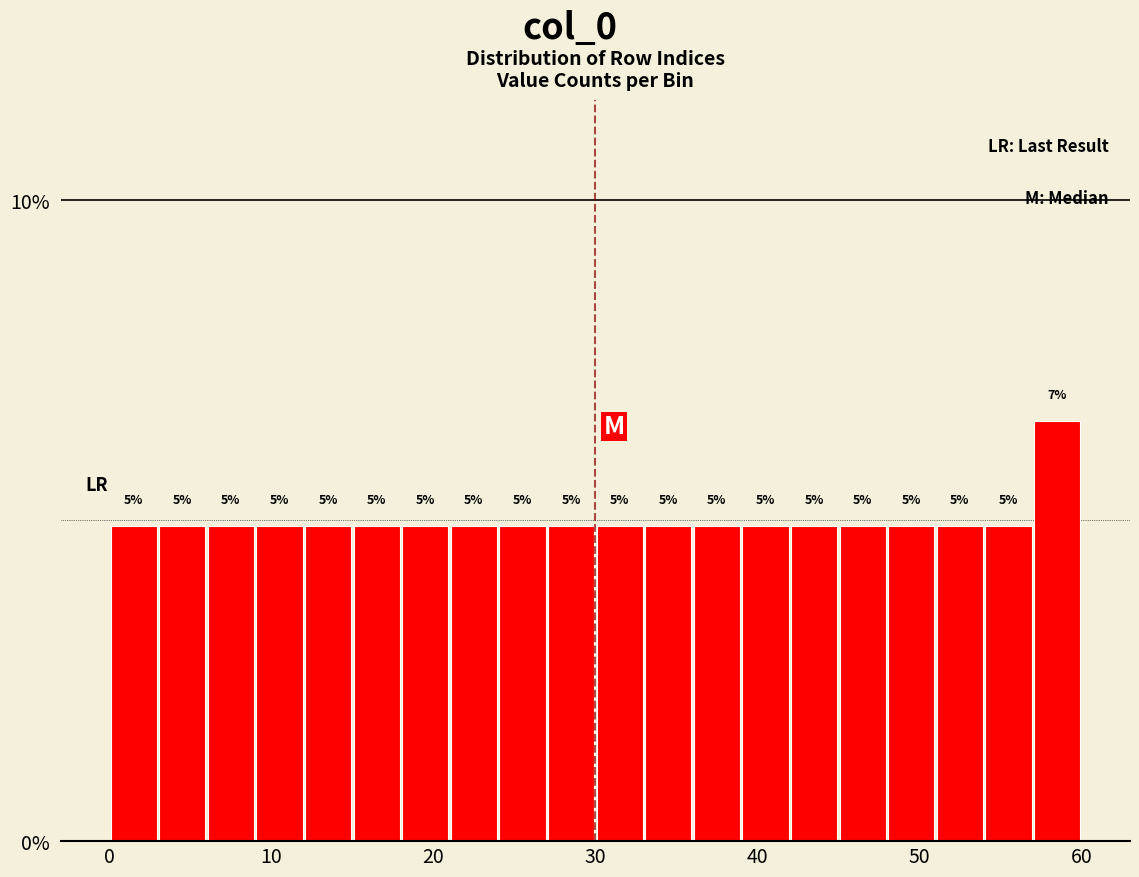

Around what value on the x-axis is the tallest bar? Give the approximate position of its centre, as read against the axis.

59